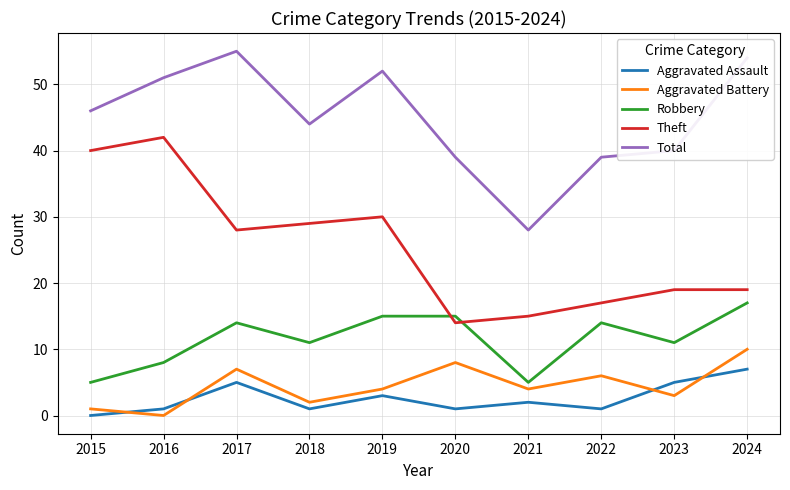

What value does the Theft series have at 2019?

30